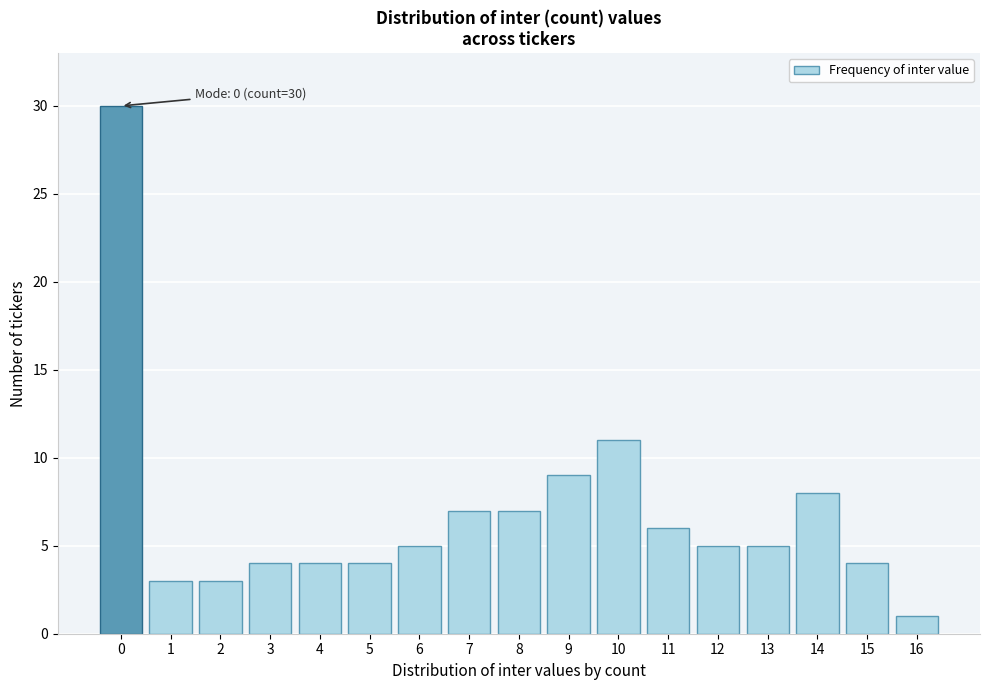

Reading right to left, what are all the values shown in this chart?

16=1	15=4	14=8	13=5	12=5	11=6	10=11	9=9	8=7	7=7	6=5	5=4	4=4	3=4	2=3	1=3	0=30